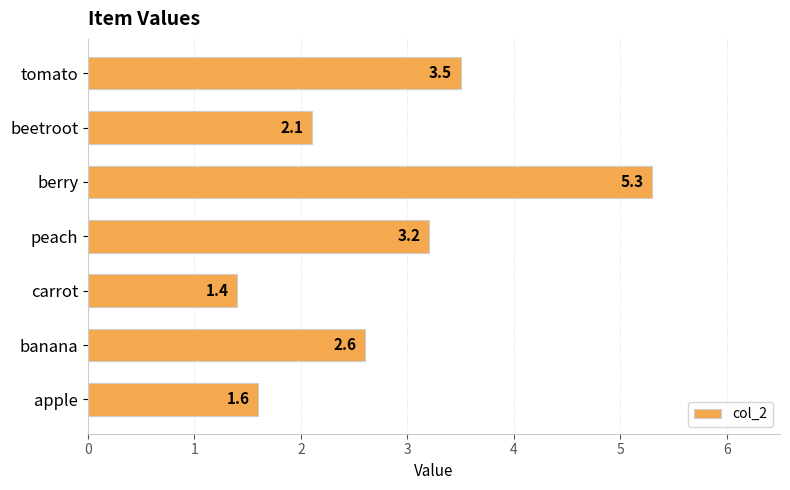

What is the minimum value shown in the chart?

1.4